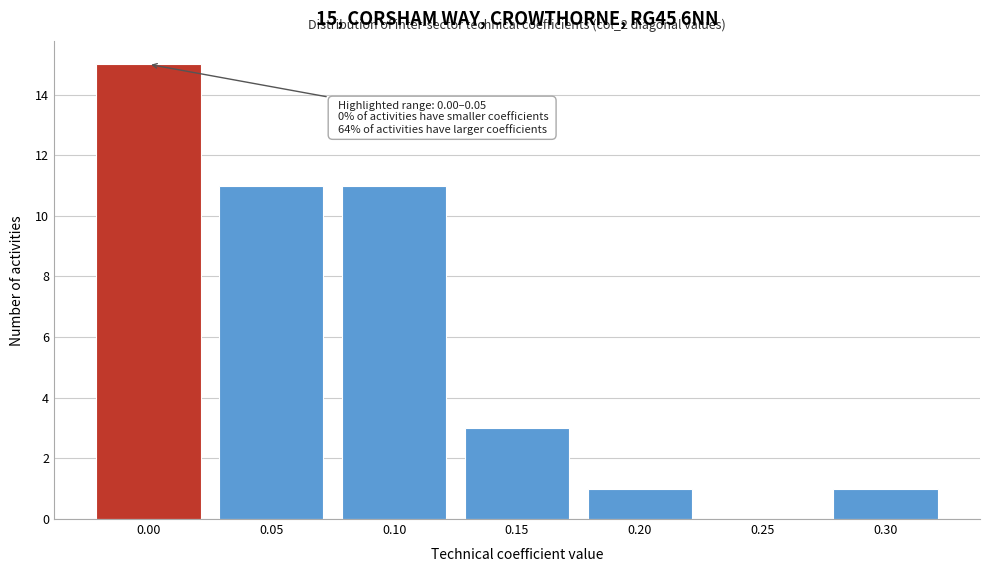

Reading left to right, what are all the values shown in this chart?

0.00=15	0.05=11	0.10=11	0.15=3	0.20=1	0.25=0	0.30=1